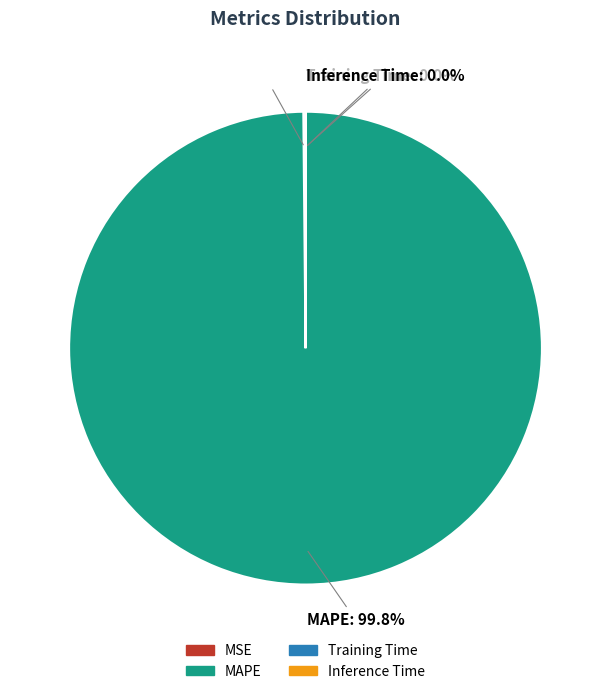

What is the largest slice in the pie chart?

MAPE